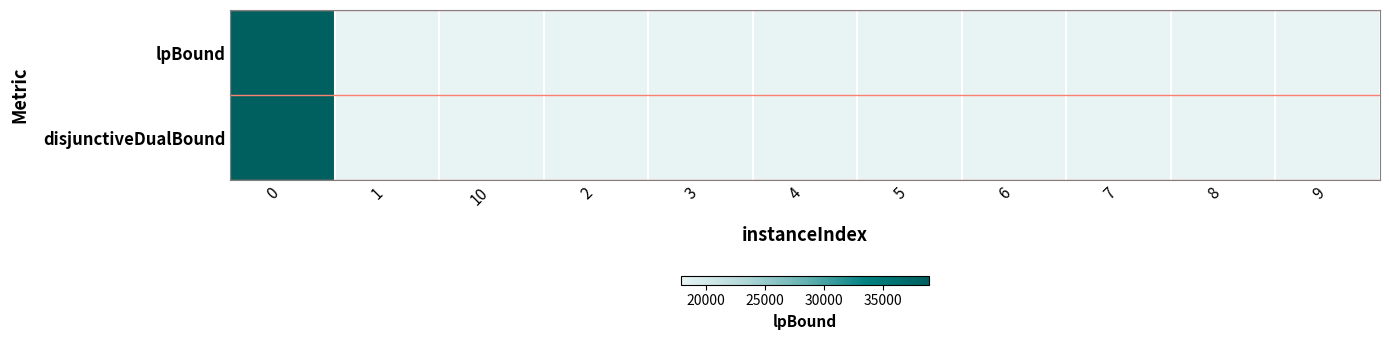

Reading right to left, list all the values displayed in this chart.

lpBound: 9=17947.6	8=17947.6	7=17947.6	6=17947.6	5=17947.6	4=17947.6	3=17947.6	2=17947.6	10=17947.6	1=17947.6	0=38893.9
disjunctiveDualBound: 9=17947.6	8=17947.6	7=17947.6	6=17947.6	5=17947.6	4=17947.6	3=17947.6	2=17947.6	10=17947.6	1=17947.6	0=38893.9